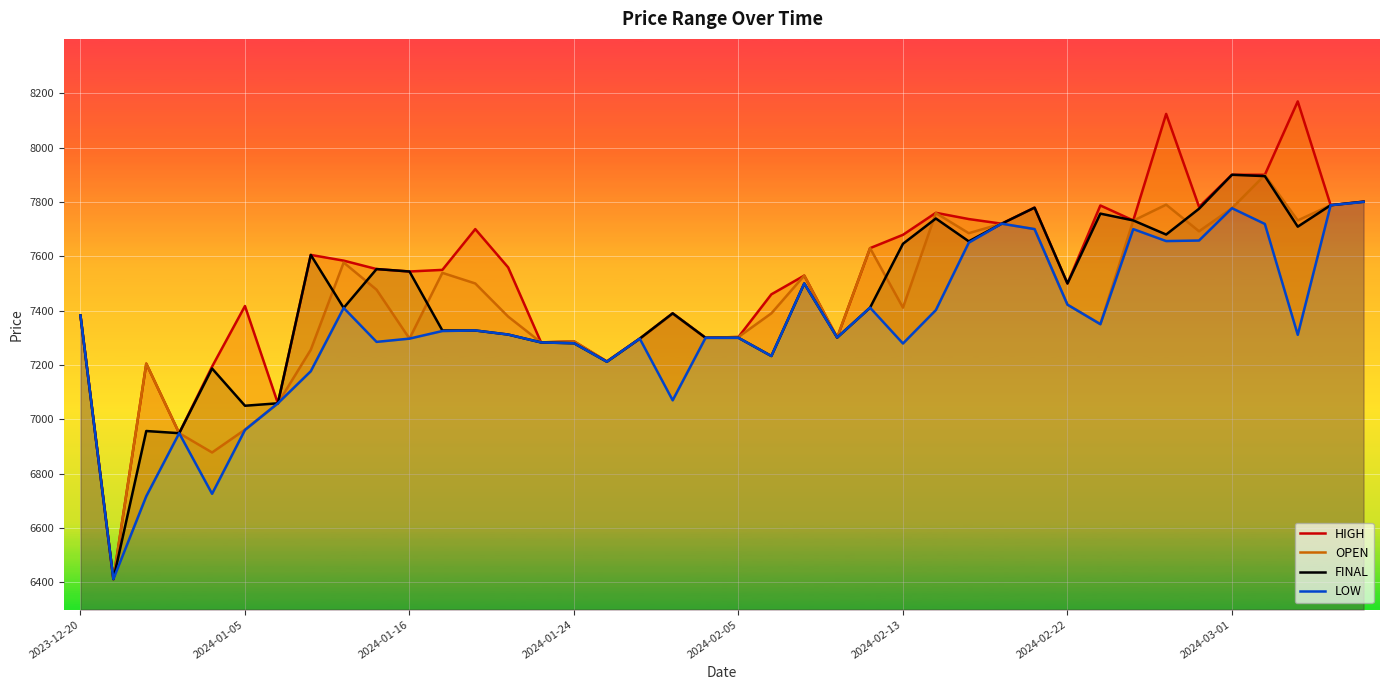

Is it true that OPEN equals 7692 at 34?

True